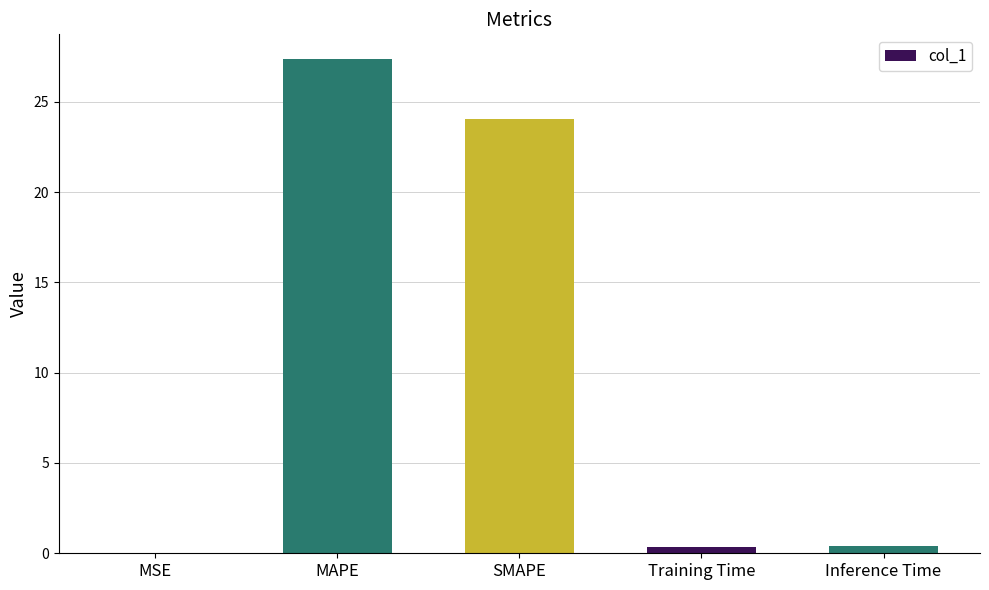

What is the sum of all values?

52.2